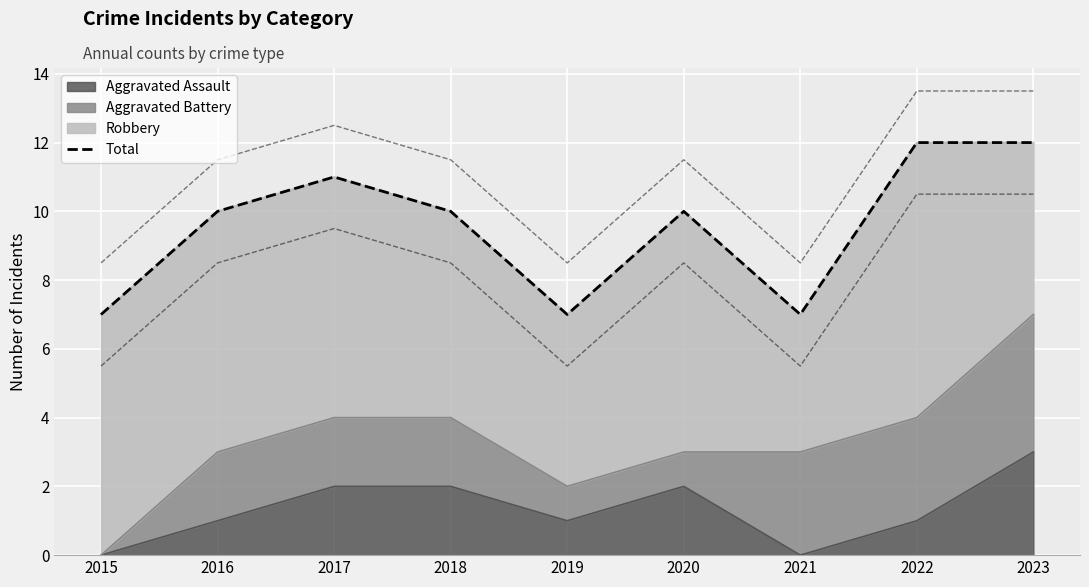

How many interior local valleys (lower than both neighbors) does the data have?

2